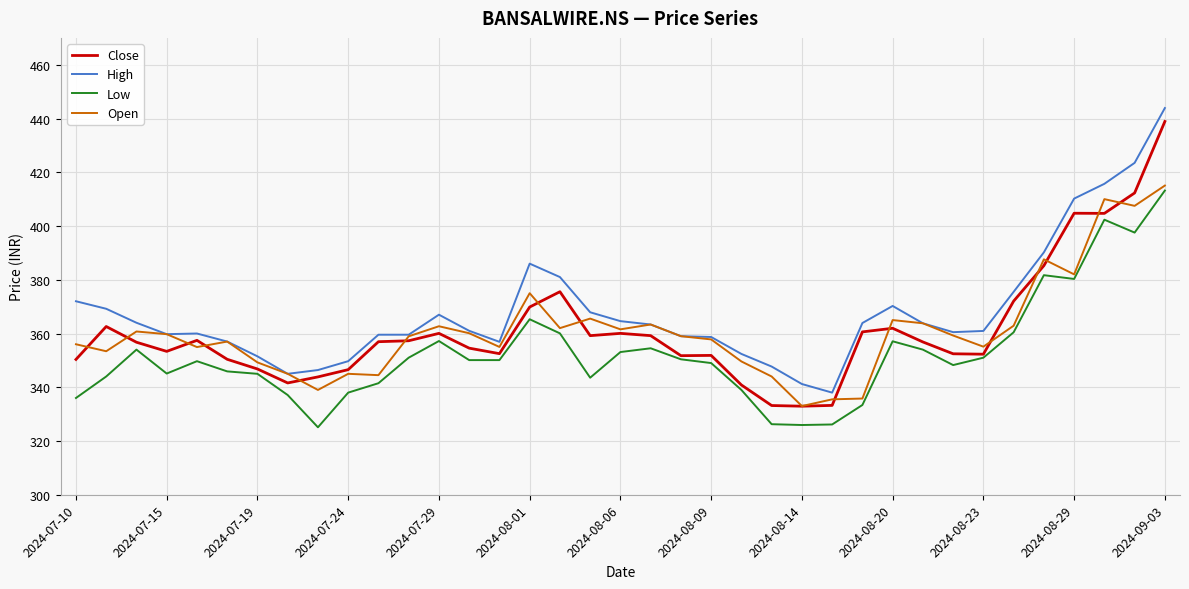

What is the highest value of the High series?

443.9